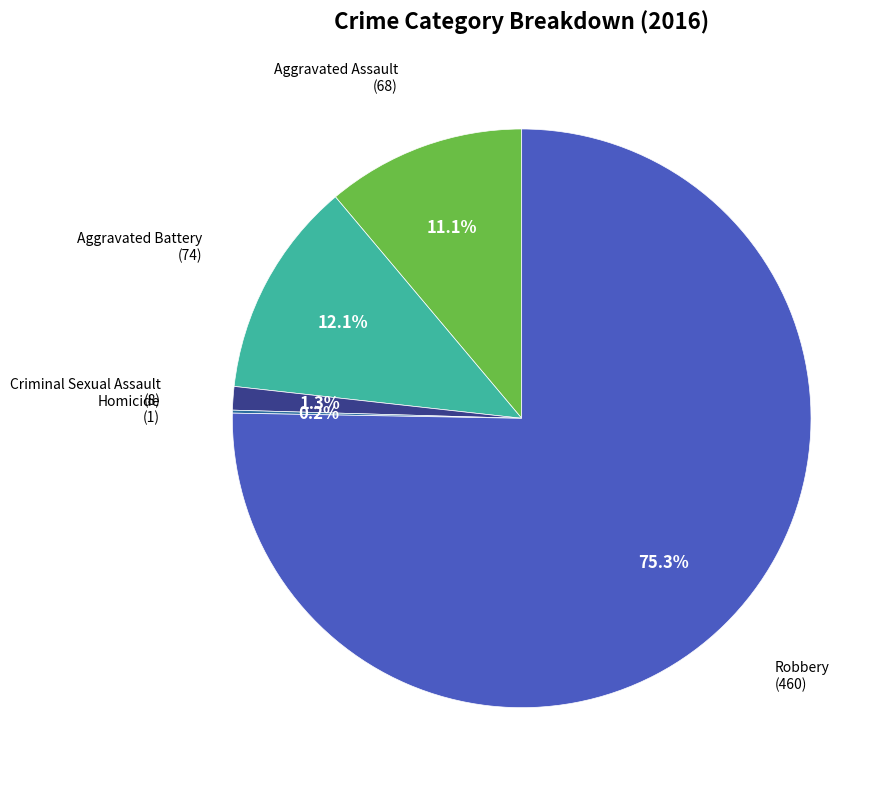

Does any single category account for the majority?

Yes